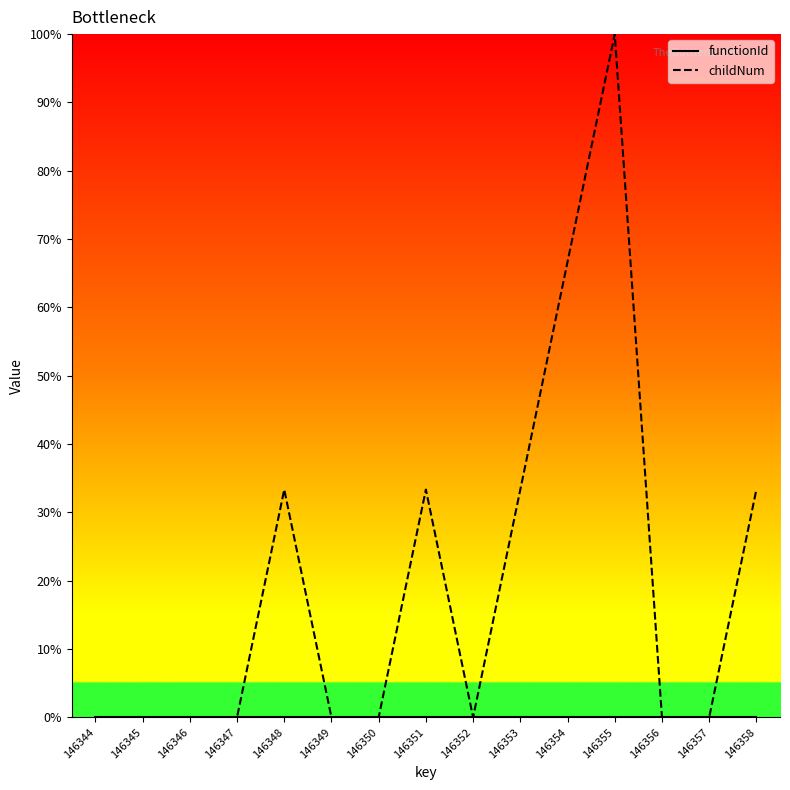

Reading left to right, extract all data points from this chart.

functionId: 0.0	0.0	0.0	0.0	0.0	0.0	0.0	0.0	0.0	0.0	0.0	0.0	0.0	0.0	0.0
childNum: 0.0	0.0	0.0	0.0	33.3	0.0	0.0	33.3	0.0	33.3	66.7	100.0	0.0	0.0	33.3